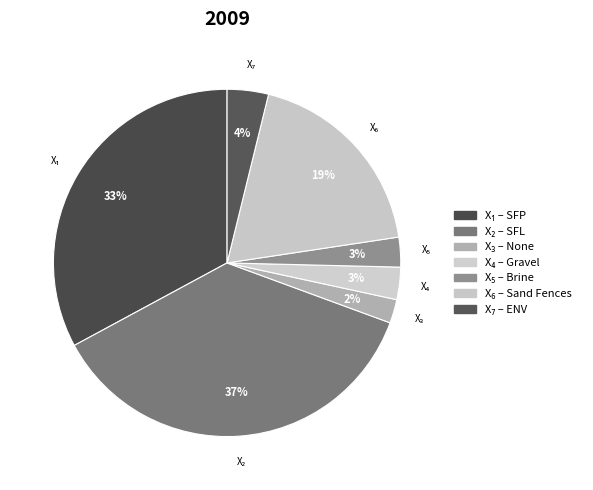

Which category has the biggest portion of the pie?

SFL